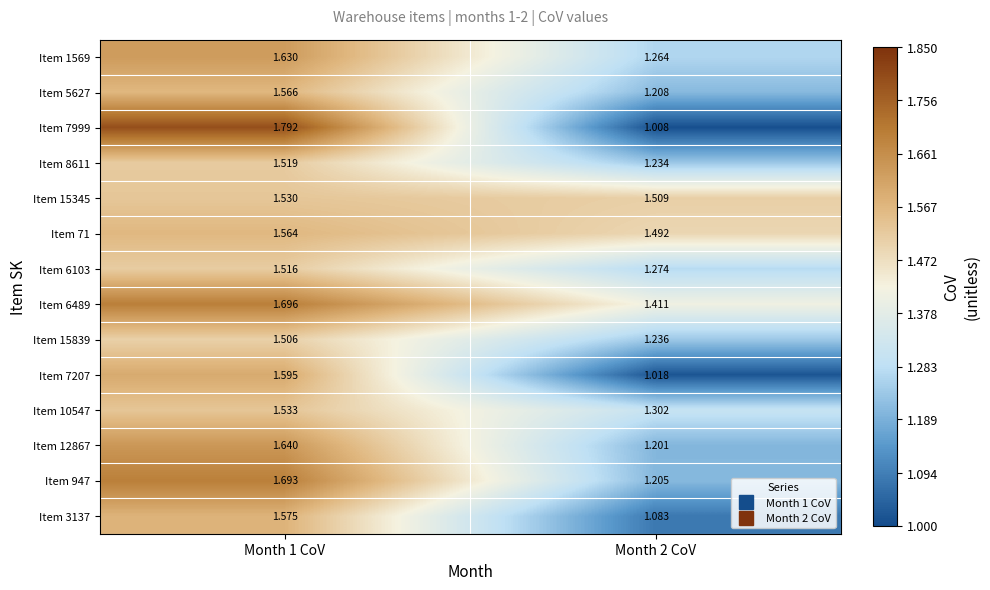

Is the value of Item 15839 at Month 2 CoV greater than the value of Item 1569 at Month 2 CoV?

No